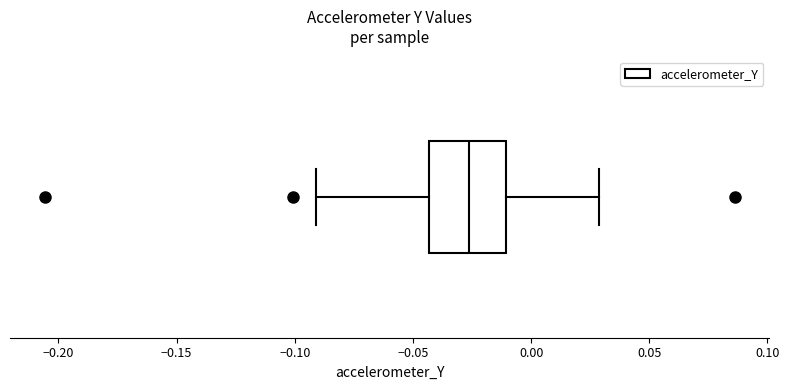

Transcribe this box plot: give where the median line is, the range the box spans, and where the two whiskers end, as read against the x-axis. The values are not printed on the chart, so give them approximately, as read against the axis.

median -0.025, box -0.045 to -0.010, whiskers -0.090 to 0.030